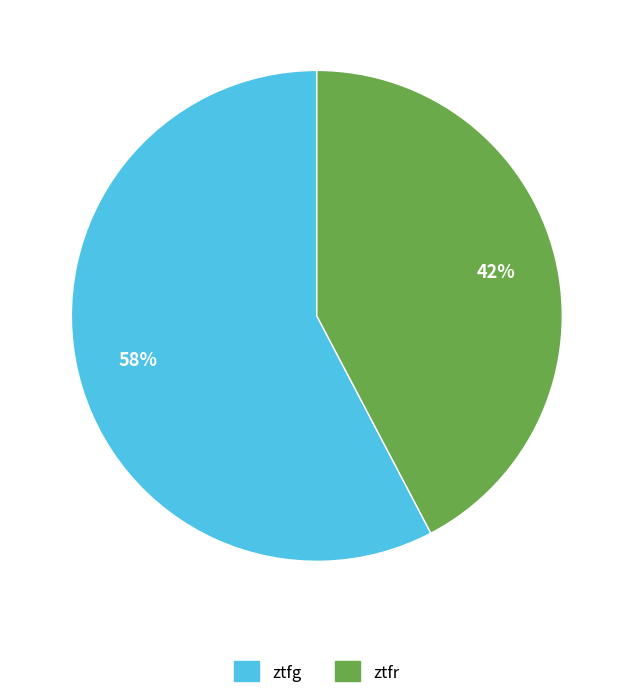

To the nearest percent, what is the average slice percentage?

50%